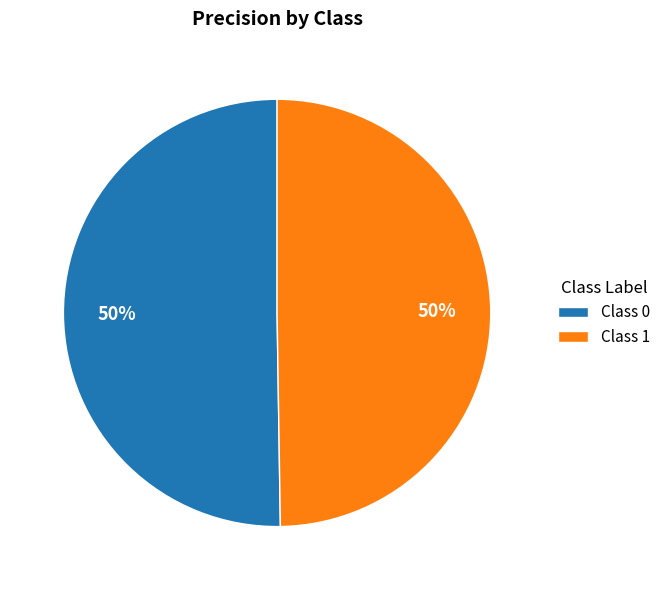

How many slices are in this pie chart?

2